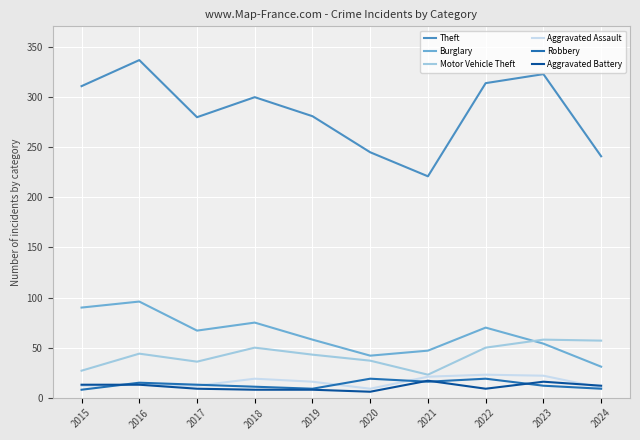

True or false: Motor Vehicle Theft and Theft cross at least once.

False